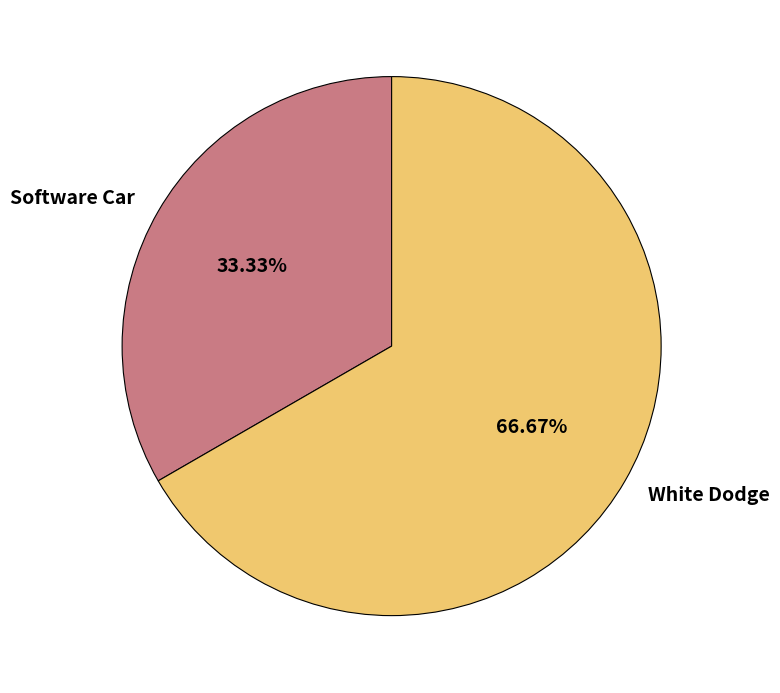

To the nearest percent, what is the difference between the White Dodge and Software Car slice percentages?

33%